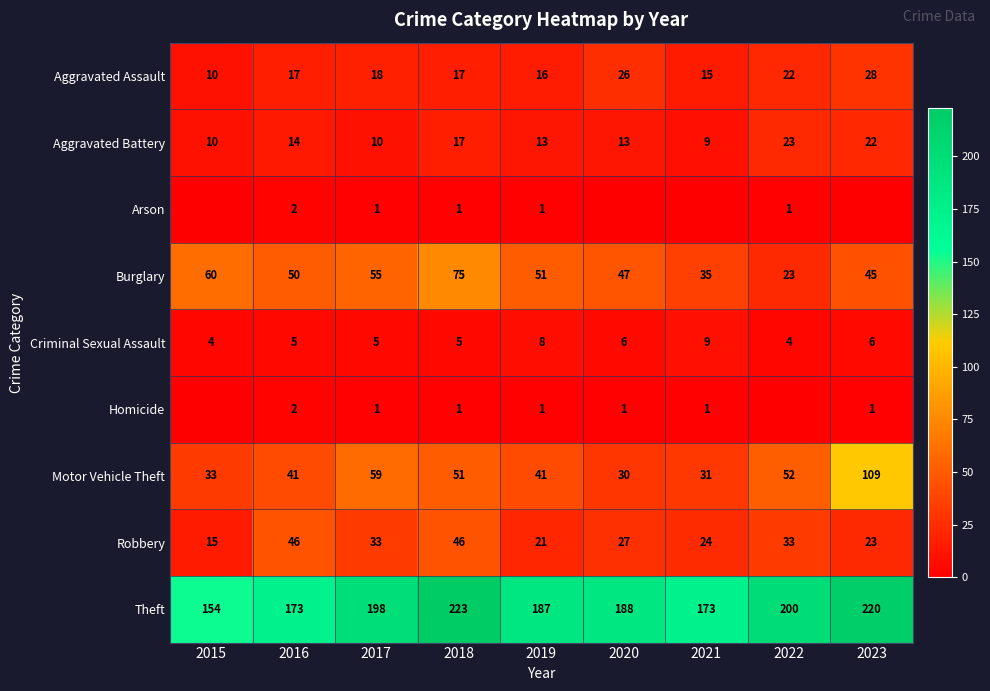

Where does the Aggravated Battery series first go above 13?

2016